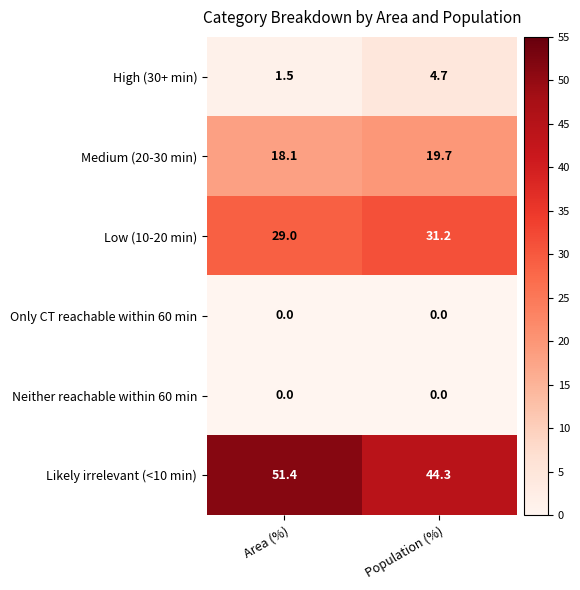

What is the greatest value displayed?

51.4